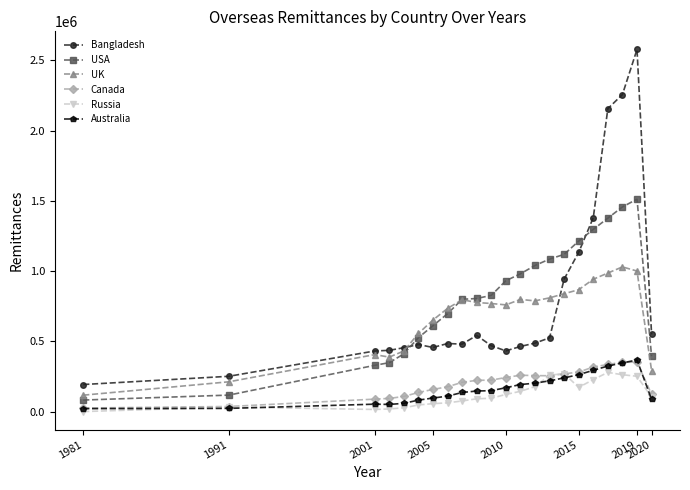

True or false: Russia and USA cross at least once.

False